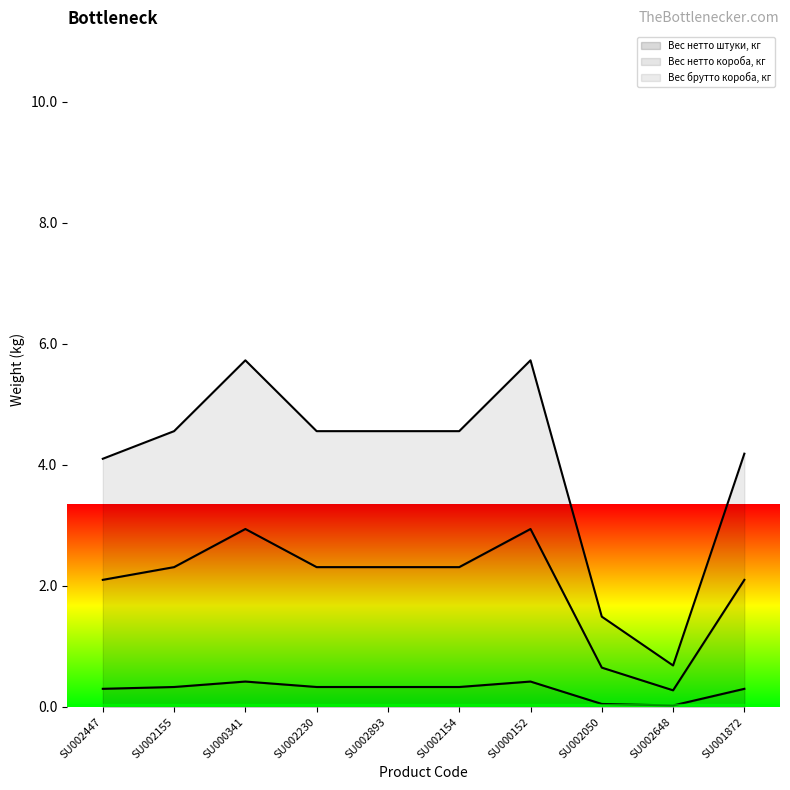

What is the maximum value shown in the chart?

5.7